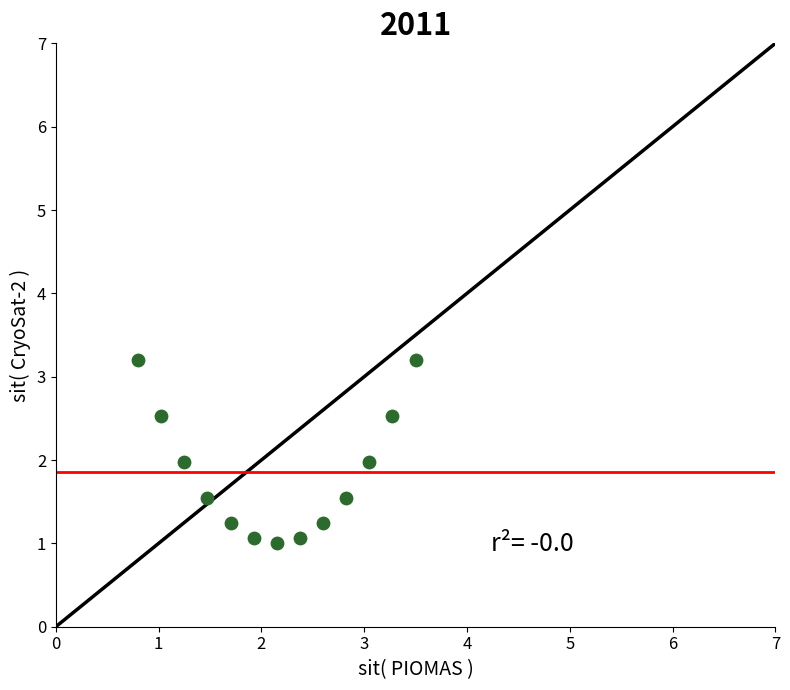

What is the range of X values (max minus min)?

2.7